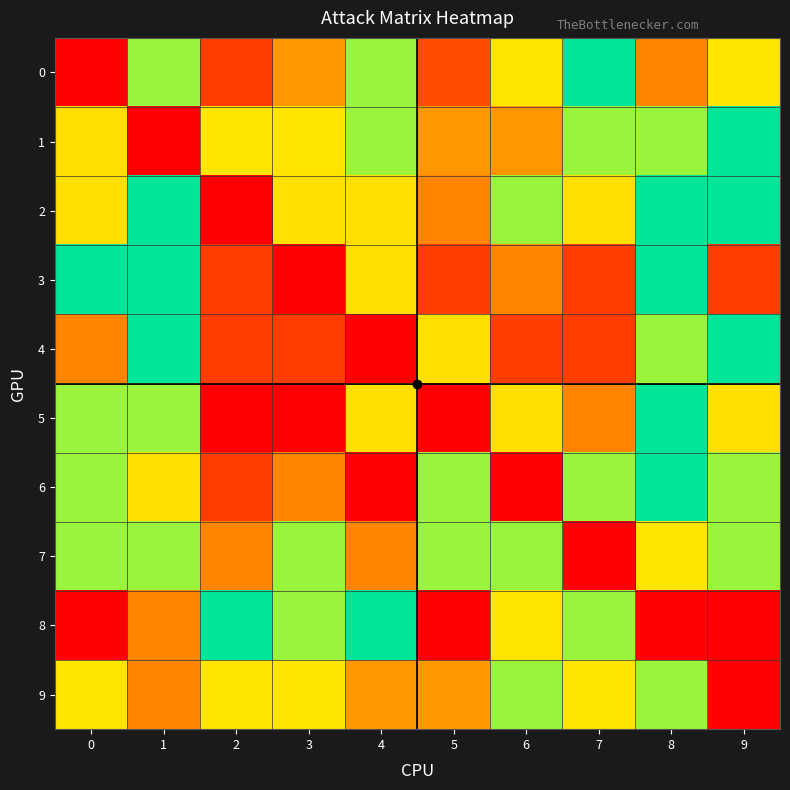

Reading left to right, extract all data points from this chart.

0: 0=0	1=4	2=9	3=2	4=6	5=1	6=3	7=5	8=8	9=3
1: 0=7	1=0	2=3	3=3	4=4	5=2	6=2	7=4	8=4	9=5
2: 0=7	1=5	2=0	3=7	4=7	5=8	6=6	7=7	8=5	9=5
3: 0=5	1=5	2=9	3=0	4=7	5=9	6=8	7=9	8=5	9=9
4: 0=8	1=5	2=9	3=9	4=0	5=7	6=9	7=9	8=6	9=5
5: 0=4	1=6	2=10	3=10	4=7	5=0	6=7	7=8	8=5	9=7
6: 0=4	1=7	2=9	3=8	4=10	5=6	6=0	7=6	8=5	9=6
7: 0=6	1=6	2=8	3=4	4=8	5=6	6=6	7=0	8=3	9=4
8: 0=10	1=8	2=5	3=4	4=5	5=0	6=3	7=4	8=0	9=10
9: 0=3	1=8	2=3	3=3	4=2	5=2	6=4	7=3	8=4	9=0